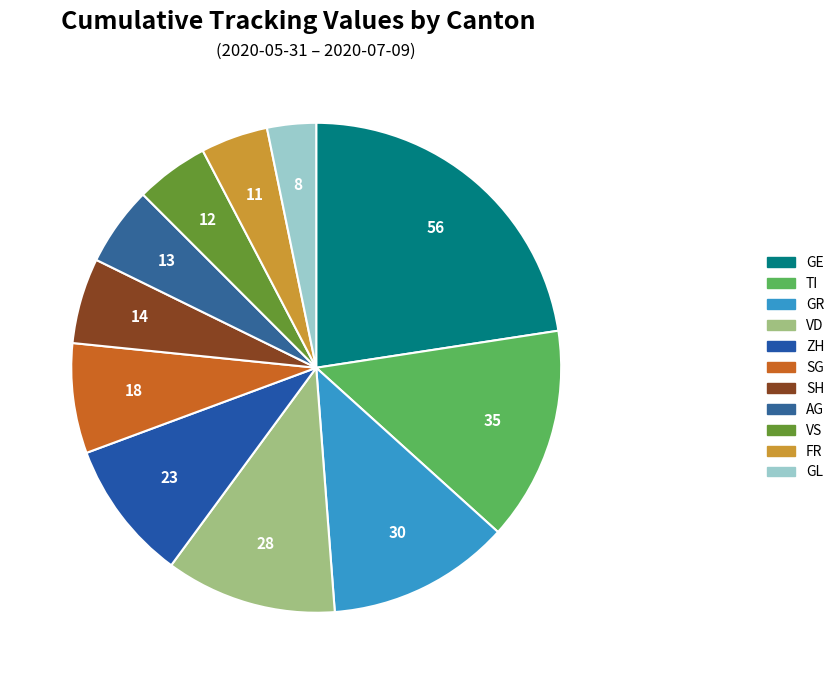

Count the number of slices in the pie.

11